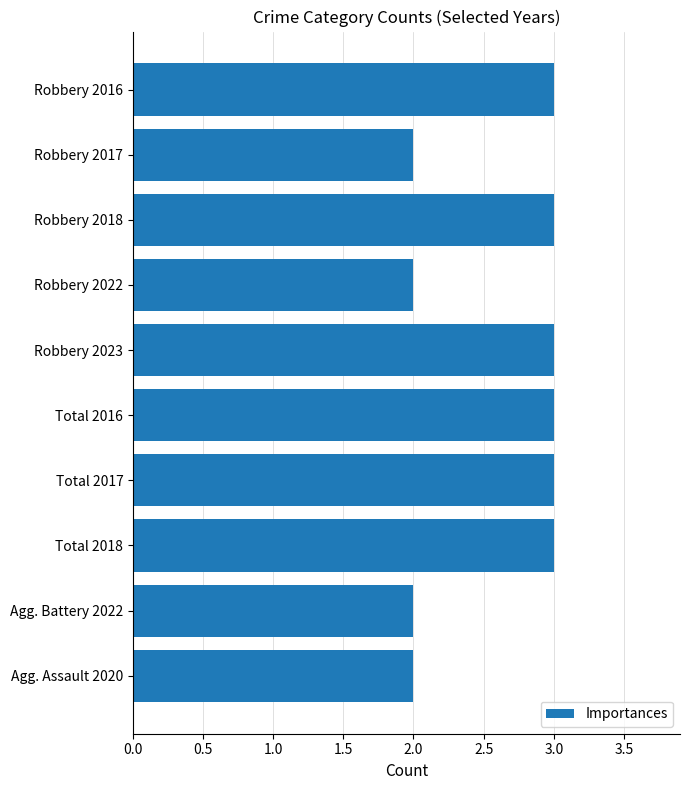

What position from the top is Total 2017?

7